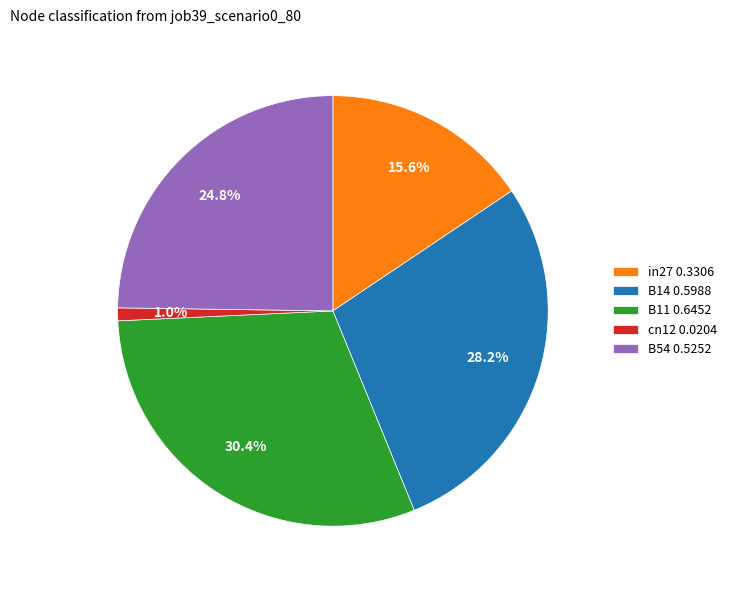

To the nearest percent, what percentage of the pie is B14?

28%